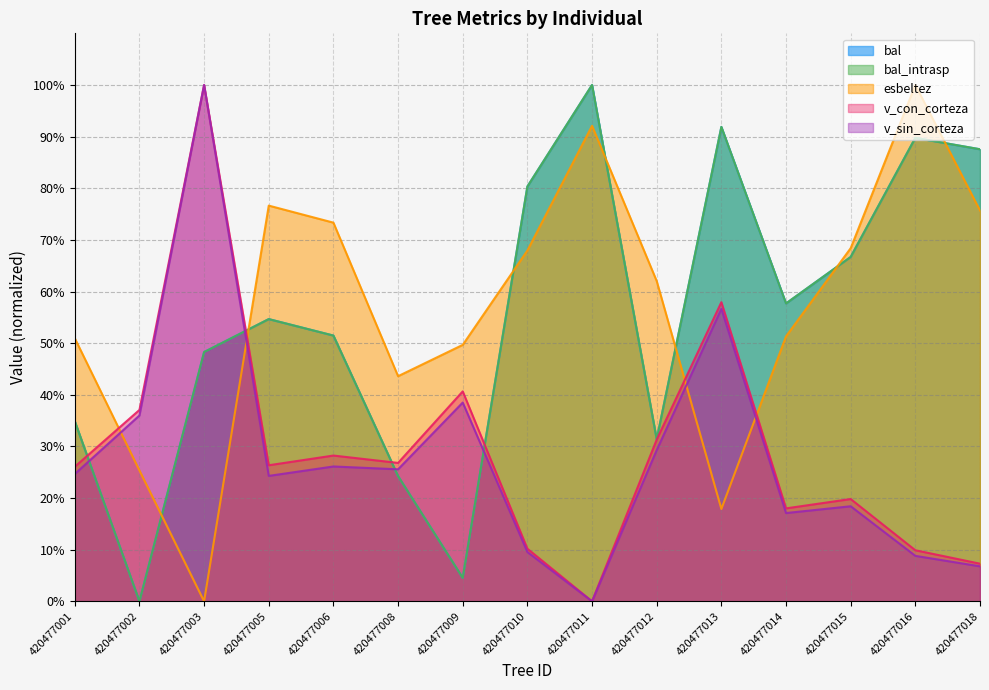

Reading left to right, transcribe all the data shown in this chart.

bal: 420477001=34.9	420477002=0.0	420477003=48.3	420477005=54.7	420477006=51.5	420477008=24.3	420477009=4.5	420477010=80.3	420477011=100.0	420477012=31.4	420477013=91.9	420477014=57.7	420477015=66.7	420477016=89.8	420477018=87.5
bal_intrasp: 420477001=34.9	420477002=0.0	420477003=48.3	420477005=54.7	420477006=51.5	420477008=24.3	420477009=4.5	420477010=80.3	420477011=100.0	420477012=31.4	420477013=91.9	420477014=57.7	420477015=66.7	420477016=89.8	420477018=87.5
esbeltez: 420477001=51.0	420477002=25.3	420477003=0.0	420477005=76.6	420477006=73.3	420477008=43.6	420477009=49.7	420477010=67.9	420477011=92.1	420477012=62.0	420477013=17.9	420477014=51.3	420477015=68.4	420477016=100.0	420477018=75.7
v_con_corteza: 420477001=26.1	420477002=37.1	420477003=100.0	420477005=26.4	420477006=28.2	420477008=26.8	420477009=40.7	420477010=10.2	420477011=0.0	420477012=31.3	420477013=57.9	420477014=18.0	420477015=19.8	420477016=9.9	420477018=7.3
v_sin_corteza: 420477001=24.7	420477002=36.0	420477003=100.0	420477005=24.3	420477006=26.1	420477008=25.6	420477009=38.5	420477010=9.5	420477011=0.0	420477012=29.3	420477013=56.6	420477014=17.1	420477015=18.4	420477016=8.8	420477018=6.8